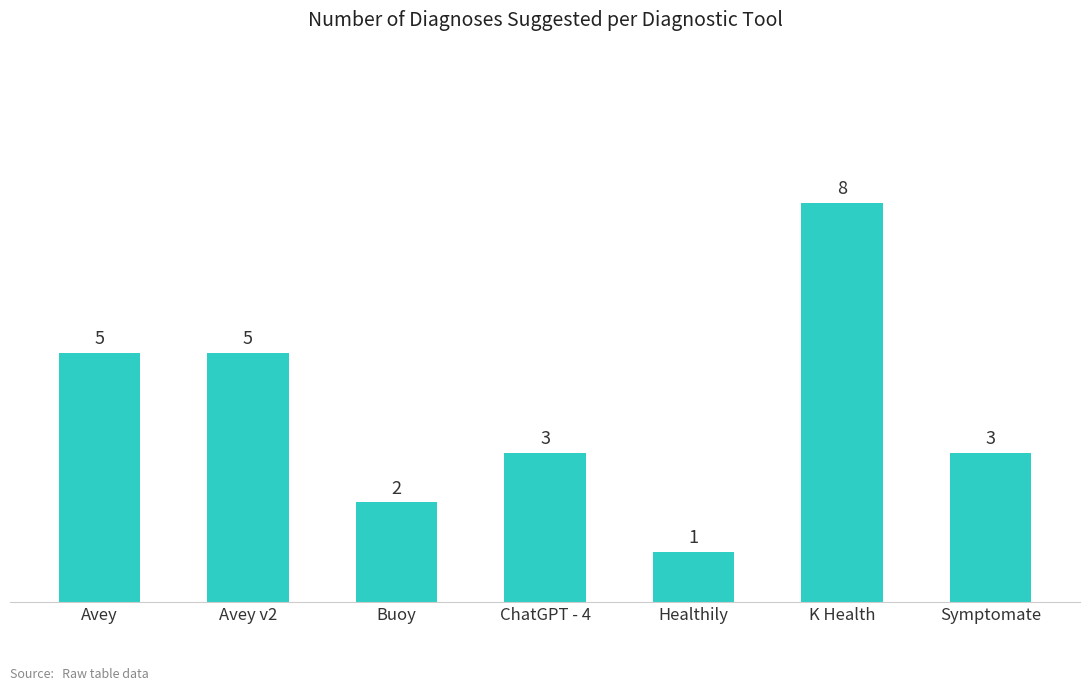

Reading right to left, transcribe all the data shown in this chart.

Symptomate=3	K Health=8	Healthily=1	ChatGPT - 4=3	Buoy=2	Avey v2=5	Avey=5